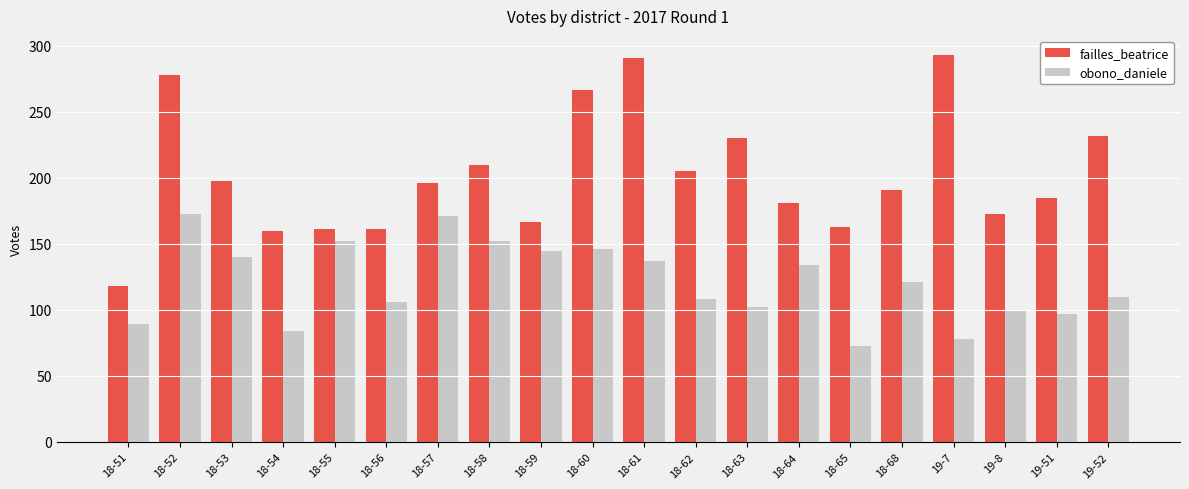

How many data points in failles_beatrice are less than 196?

10